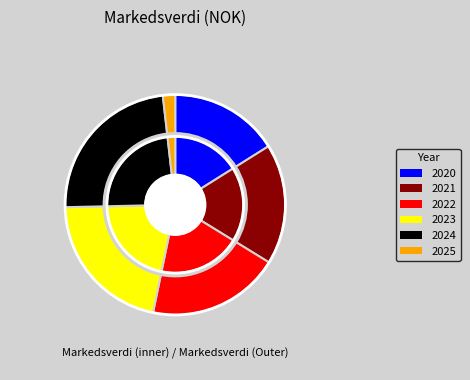

What percentage is the 2023 slice, to the nearest percent?

21%